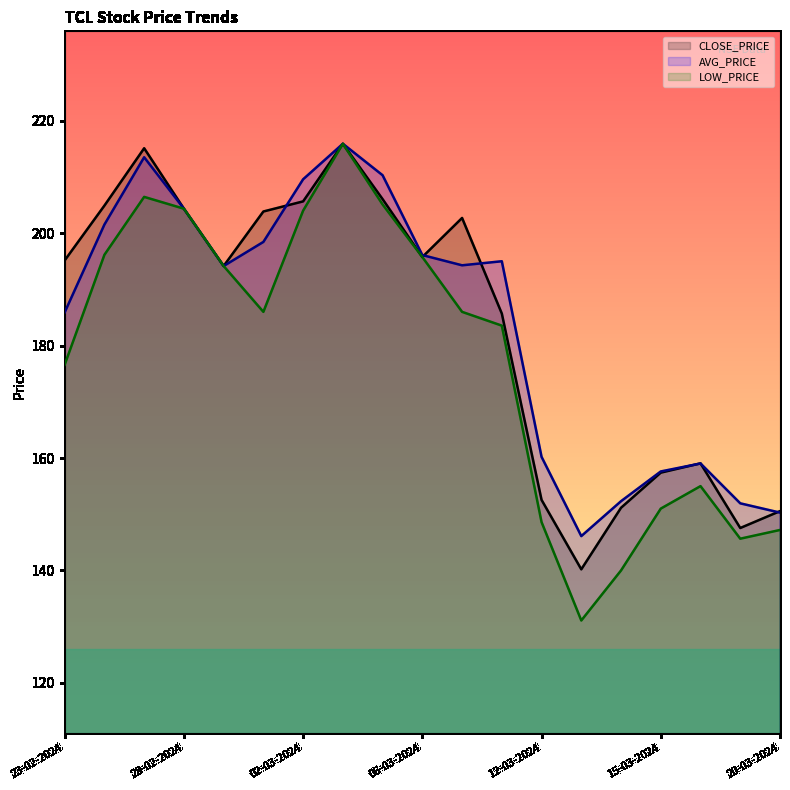

How many lines are shown in the chart?

3